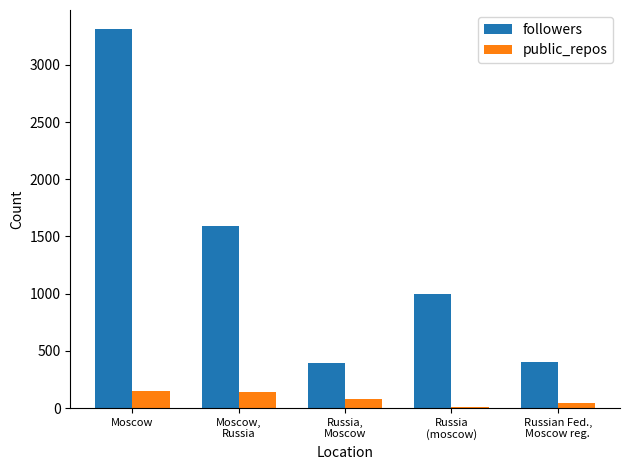

Which series has the largest range (max minus min)?

followers